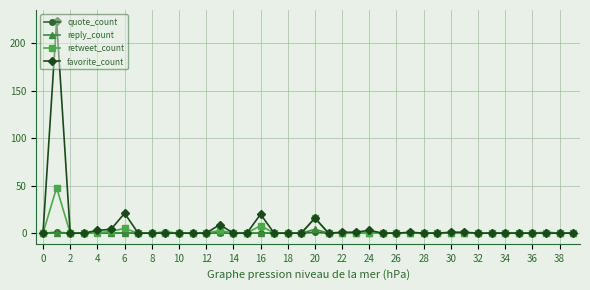

Which series has the largest total across all categories?

favorite_count